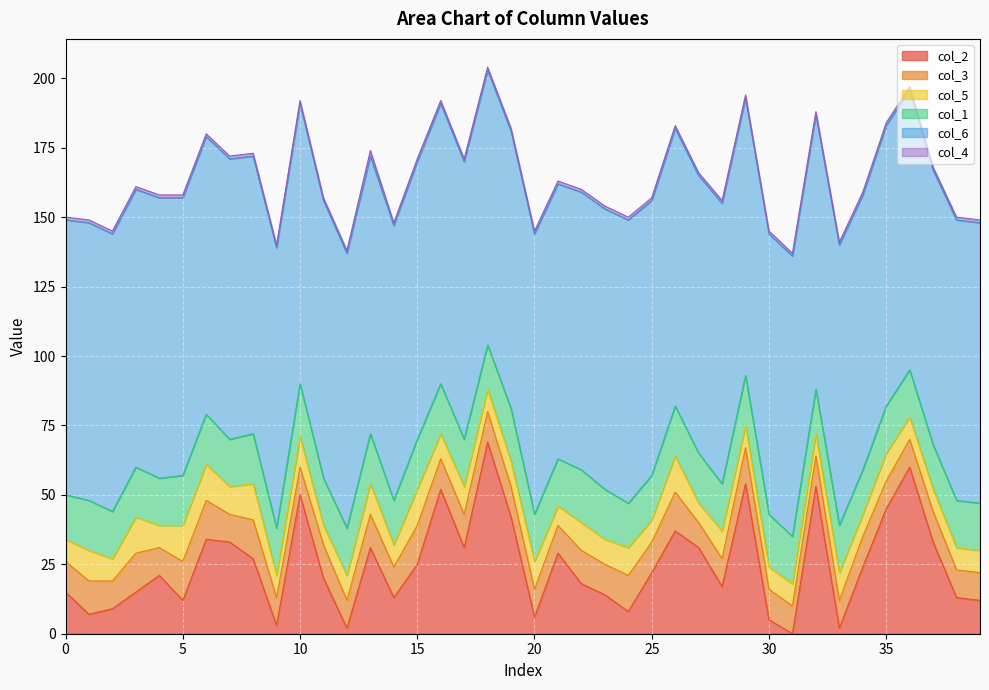

Where is col_6 nearest to the value 100?

1